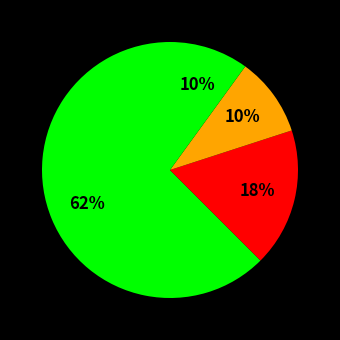

Count the number of slices in the pie.

4